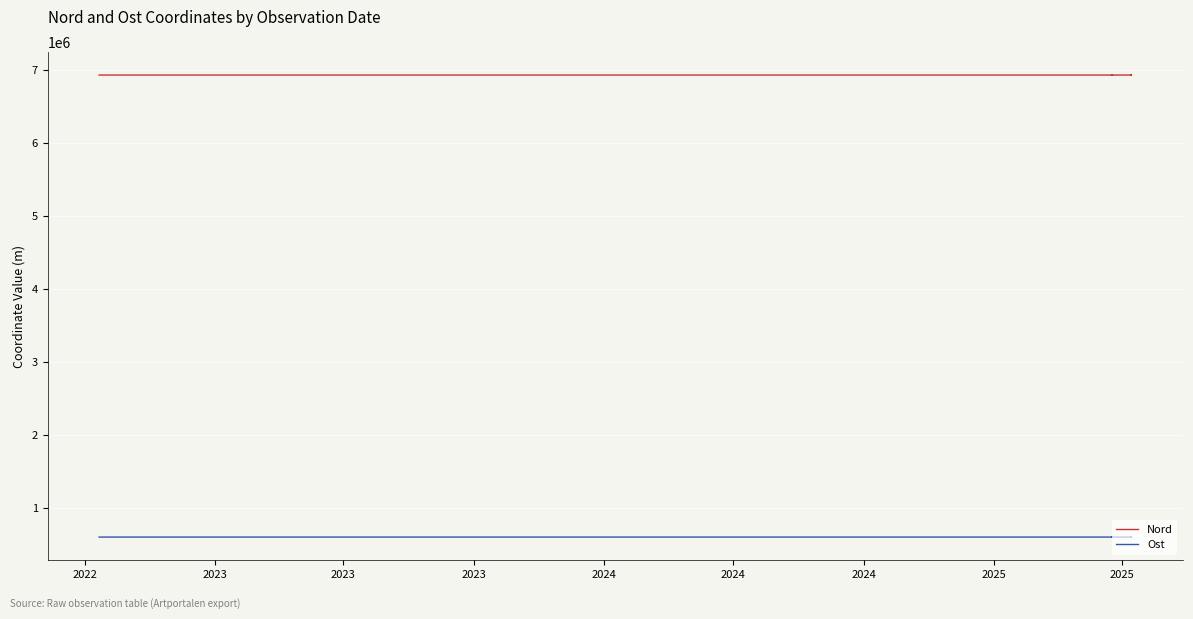

True or false: Nord and Ost cross at least once.

False